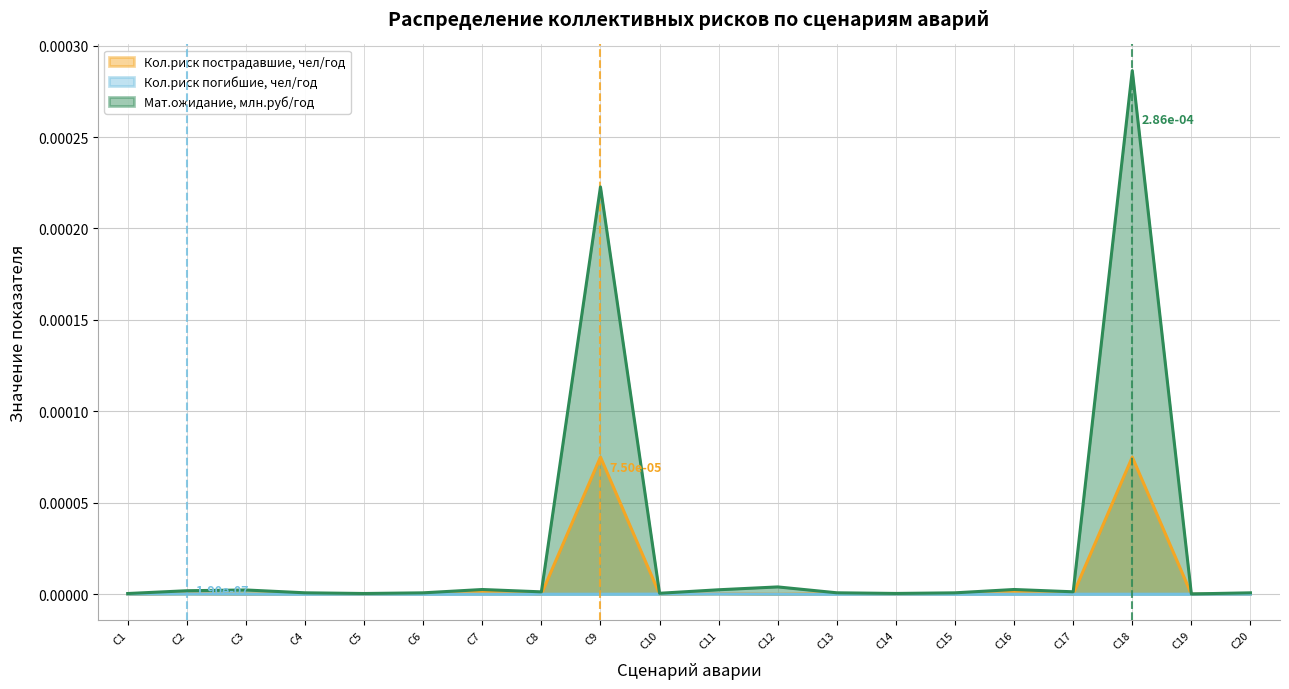

Which has a higher value, С3 or С9?

С9